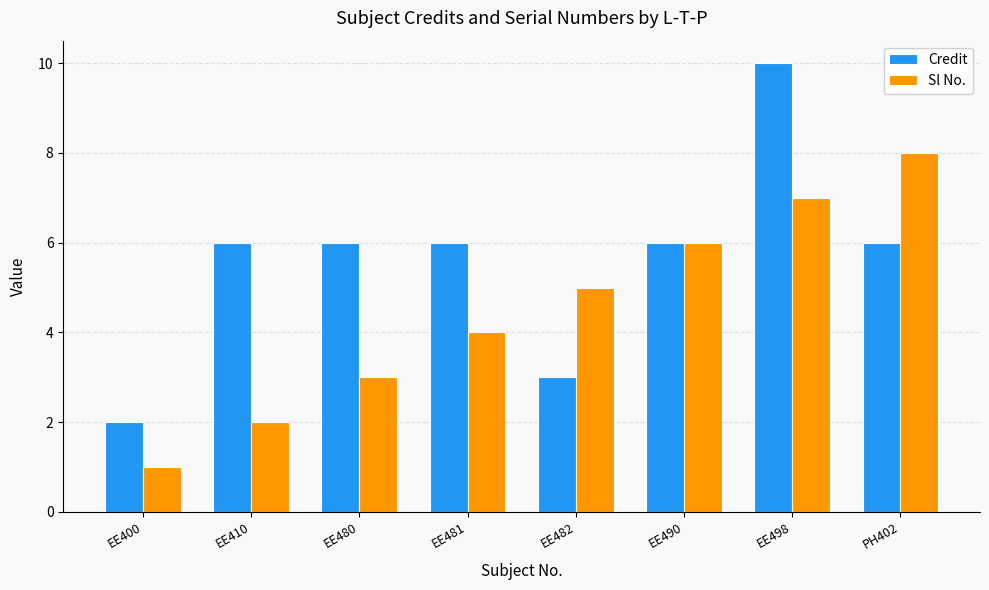

Which category has the highest value across all series?

EE498